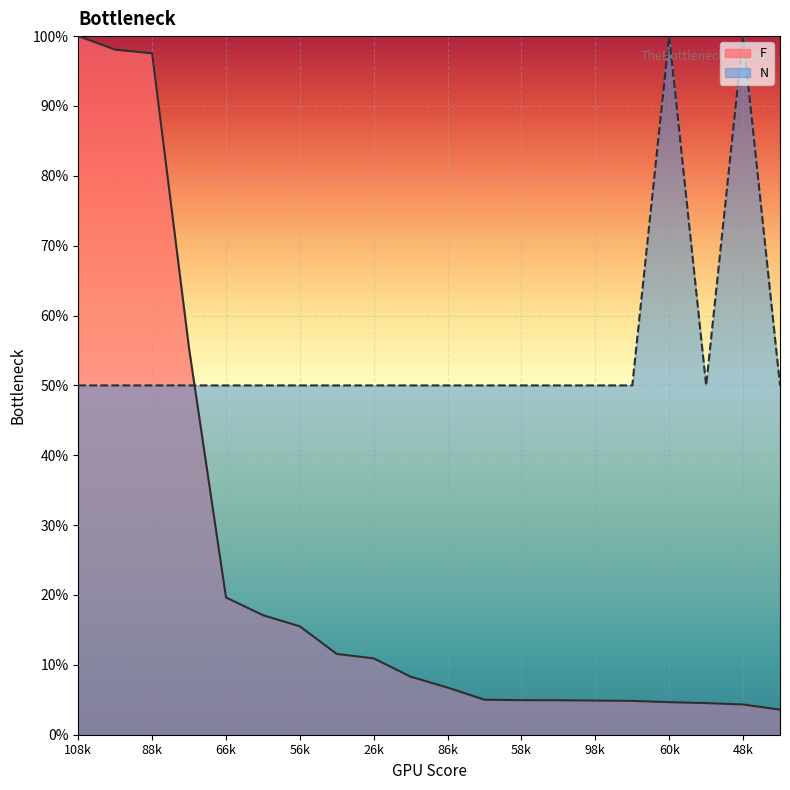

What is the label of the 6th point from the right?

98k